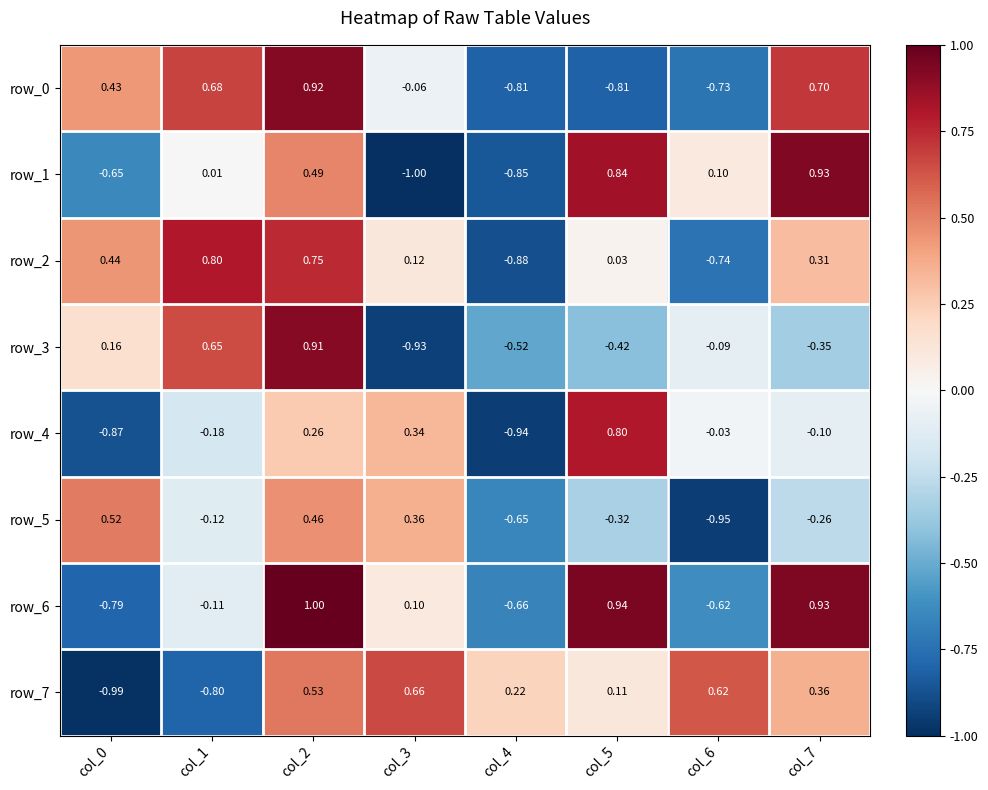

Is it true that row_0 equals 0.7 at col_7?

True